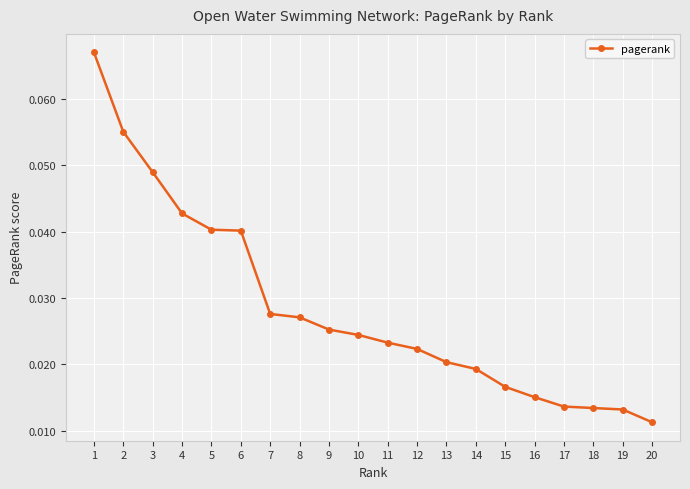

Does the chart display data point markers on the line(s)?

Yes